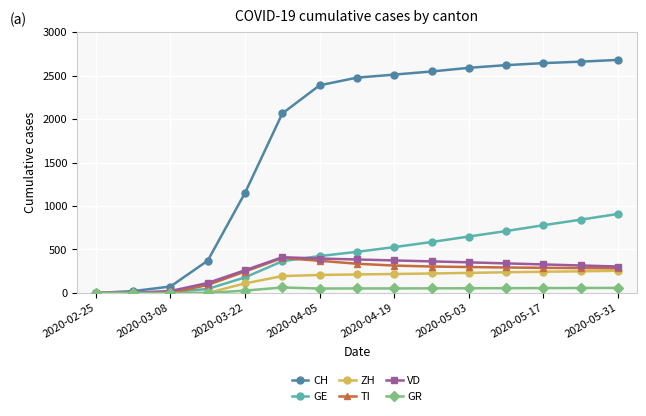

Does the chart have visible grid lines?

Yes